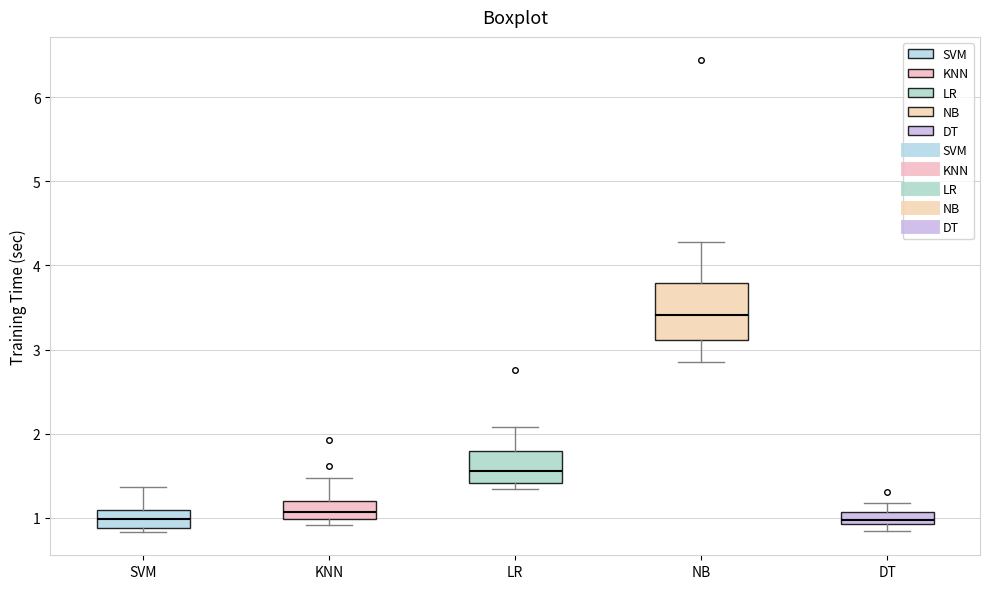

Comparing the boxes themselves (not the whiskers), which one is the tallest?

NB